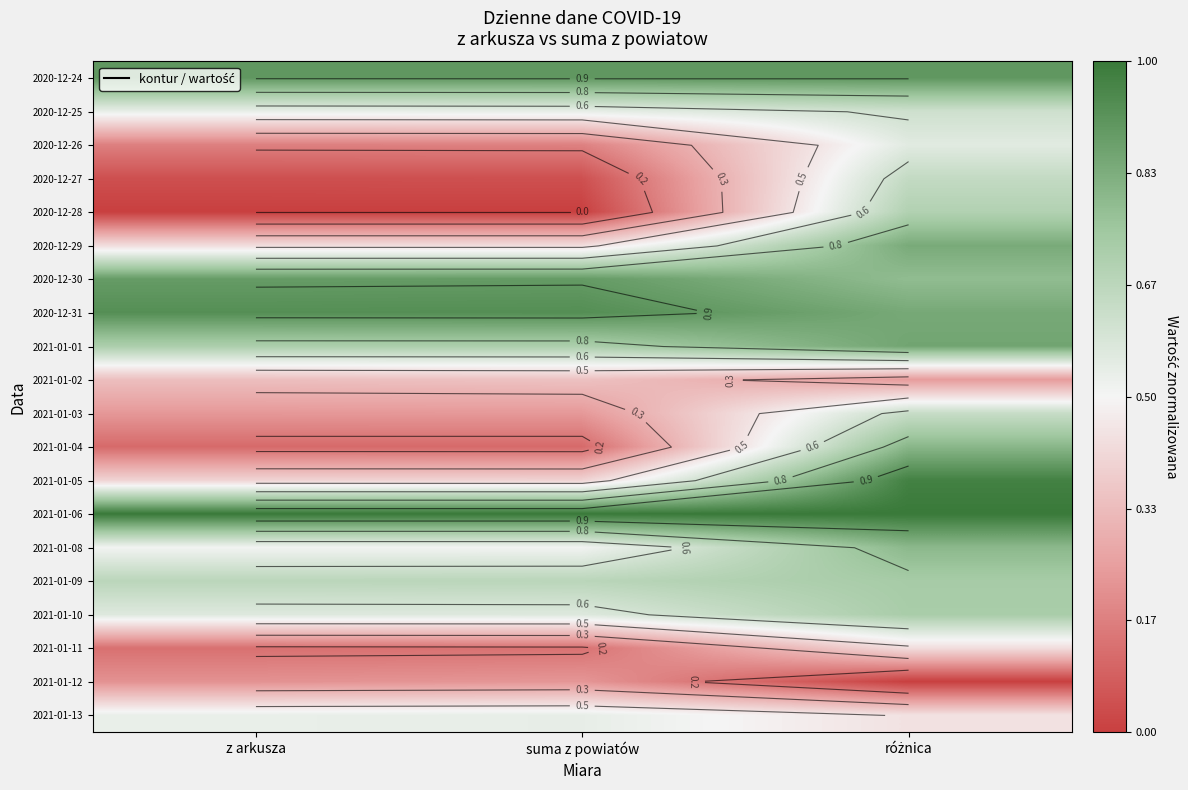

The value of 2021-01-13 at suma z powiatów is 0.2. True or false?

False